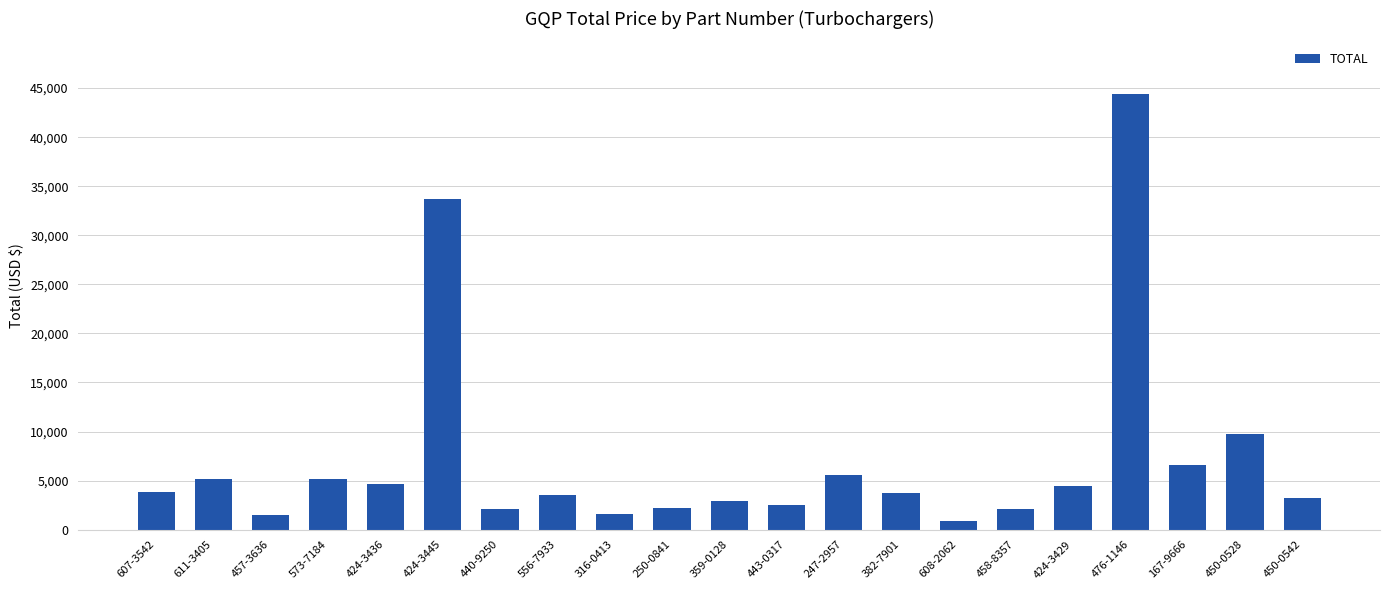

What is the average value?

7116.3